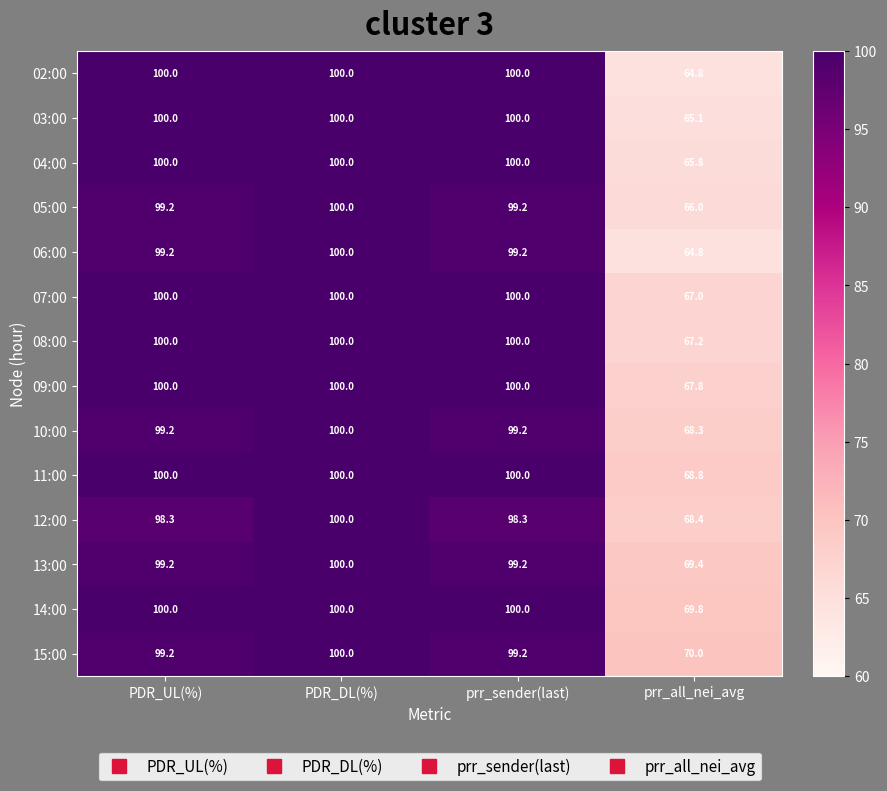

What is the sum of the 03:00 values at prr_all_nei_avg and prr_sender(last)?

165.1